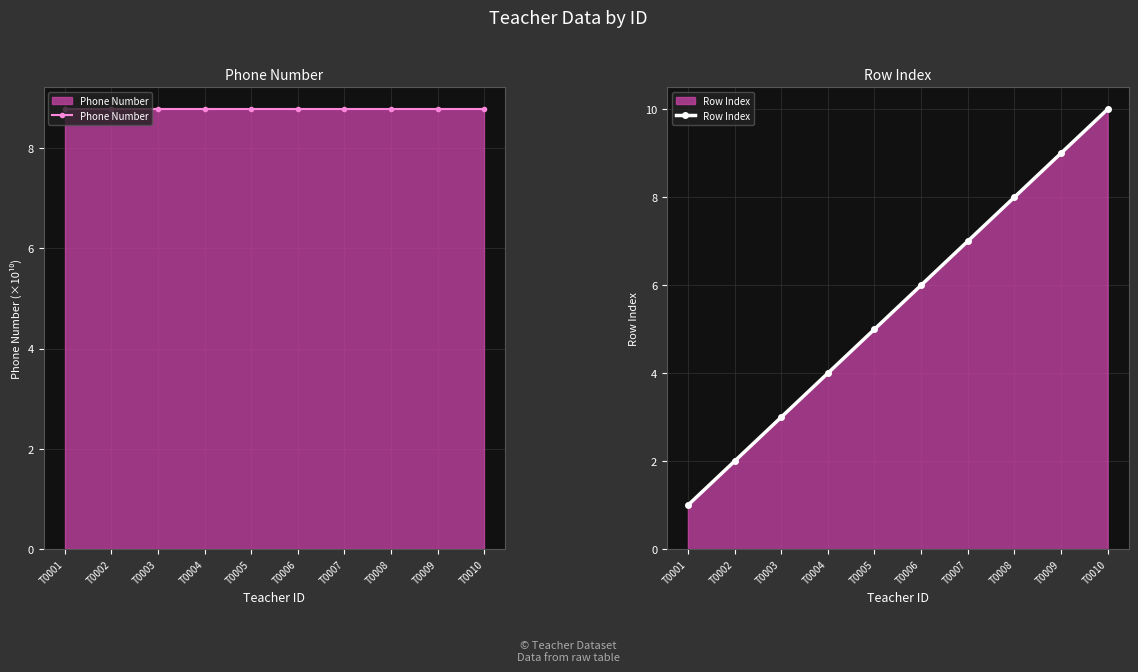

What is the value of the Phone Number point at the 6th from the left?

8.8